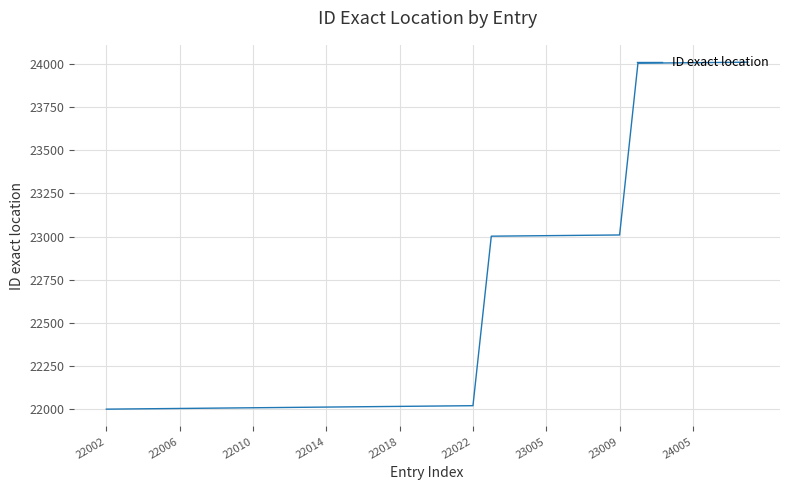

What is the greatest value displayed?

24008